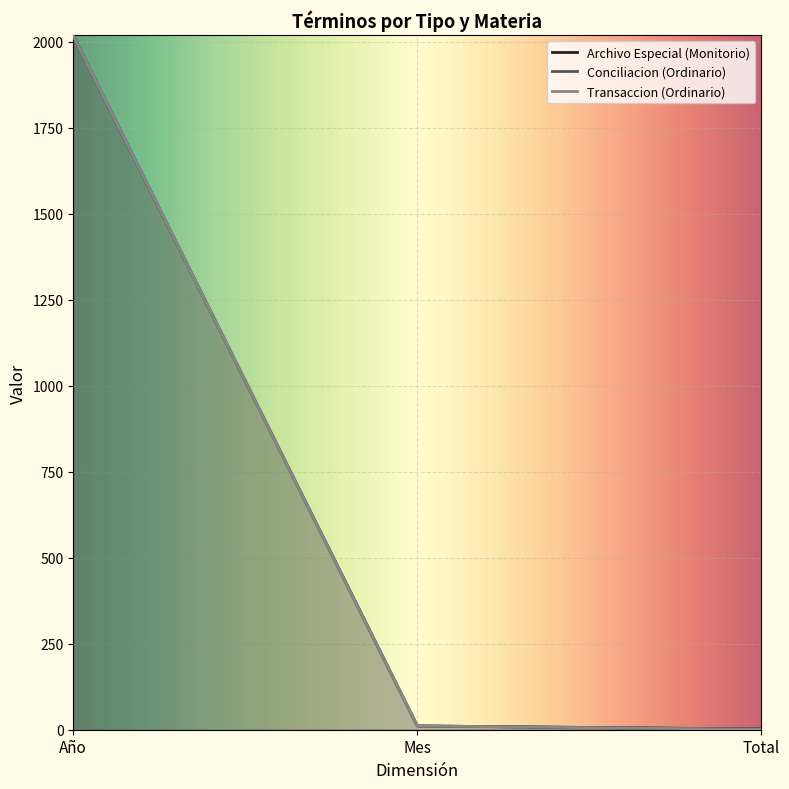

Reading left to right, list all the values displayed in this chart.

Archivo Especial (Monitorio): Año=2017	Mes=11	Total=2
Conciliacion (Ordinario): Año=2017	Mes=11	Total=2
Transaccion (Ordinario): Año=2017	Mes=11	Total=1